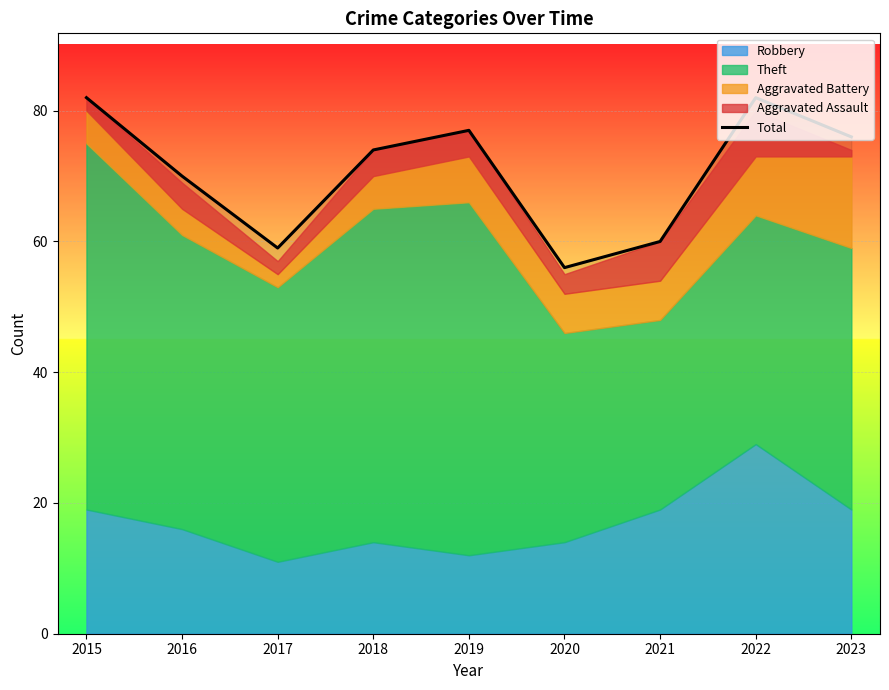

The chart shows a value of 76 at 2023. True or false?

True